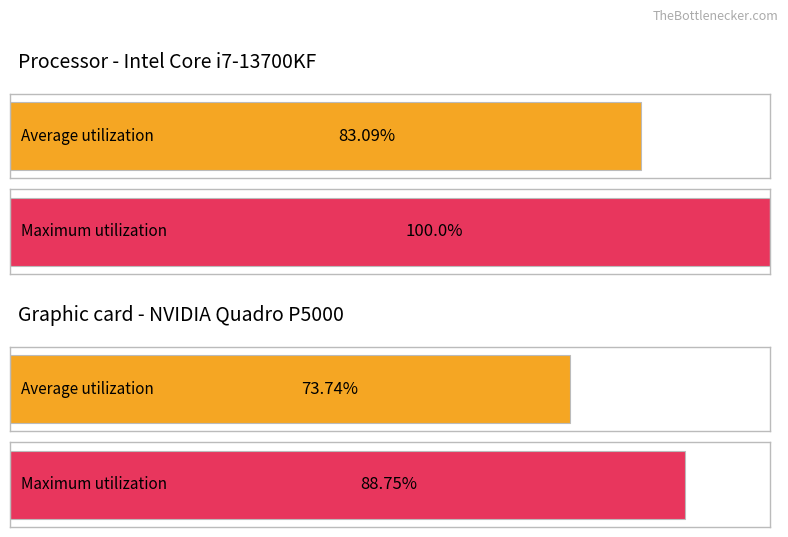

Are the bars grouped side by side (vs. stacked)?

Yes